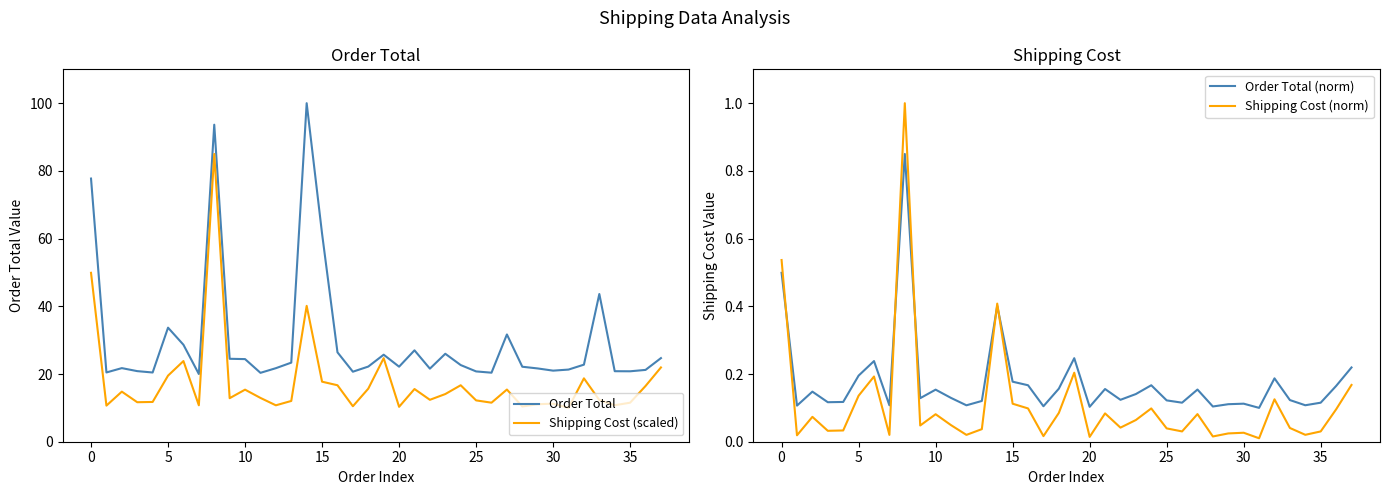

At which label is Order Total closest to 60?

15